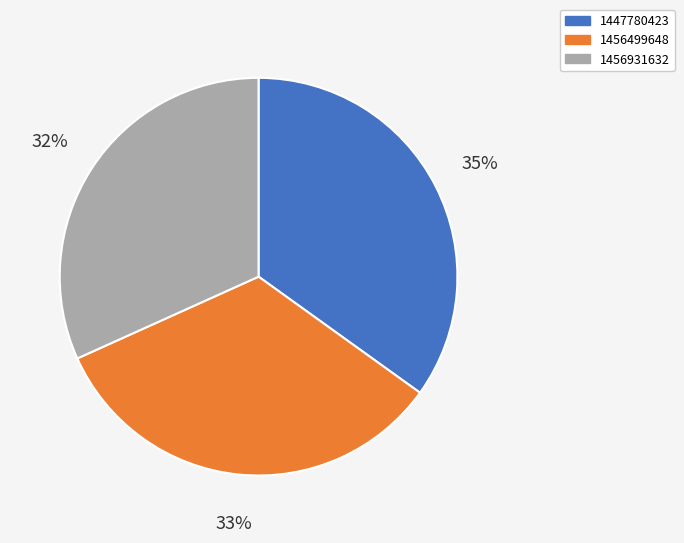

True or false: 1456931632 accounts for 44% of the total.

False